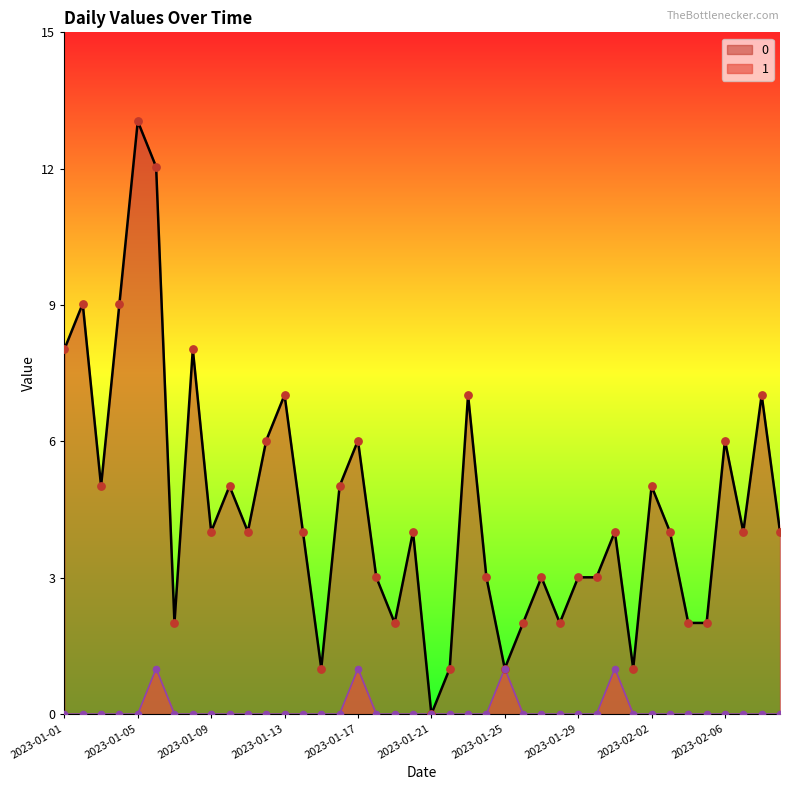

Is the value of 1 at 2023-01-22 greater than the value of 0 at 2023-02-02?

No